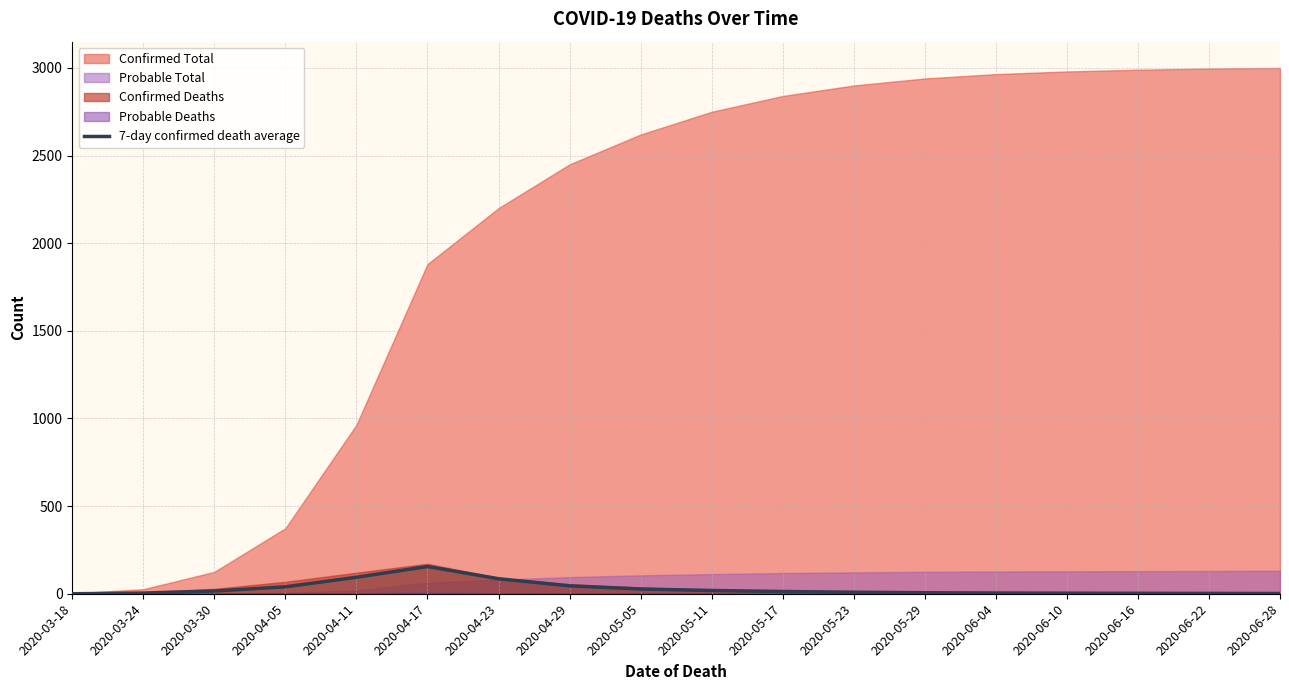

How many values are below 12?

9